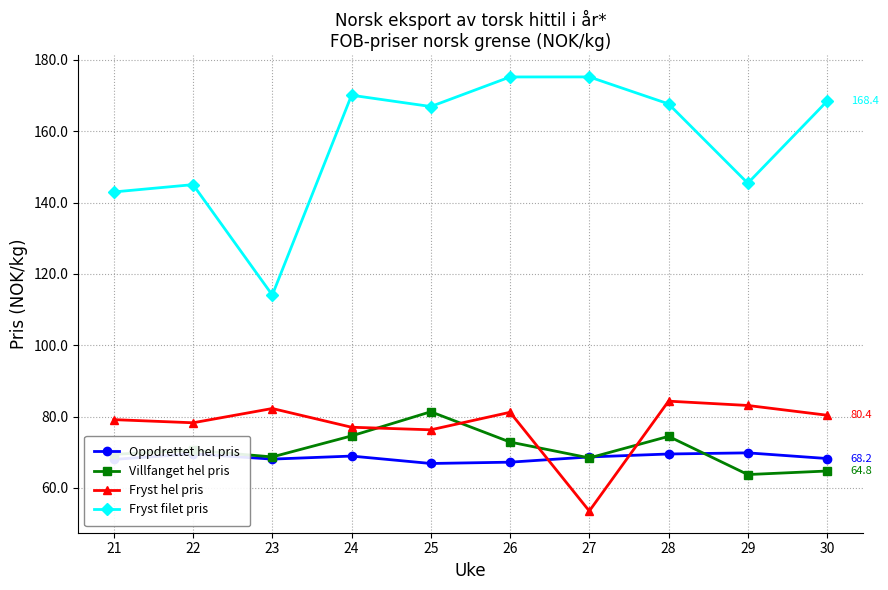

The value of Oppdrettet hel pris at 29 is 69.8. True or false?

True